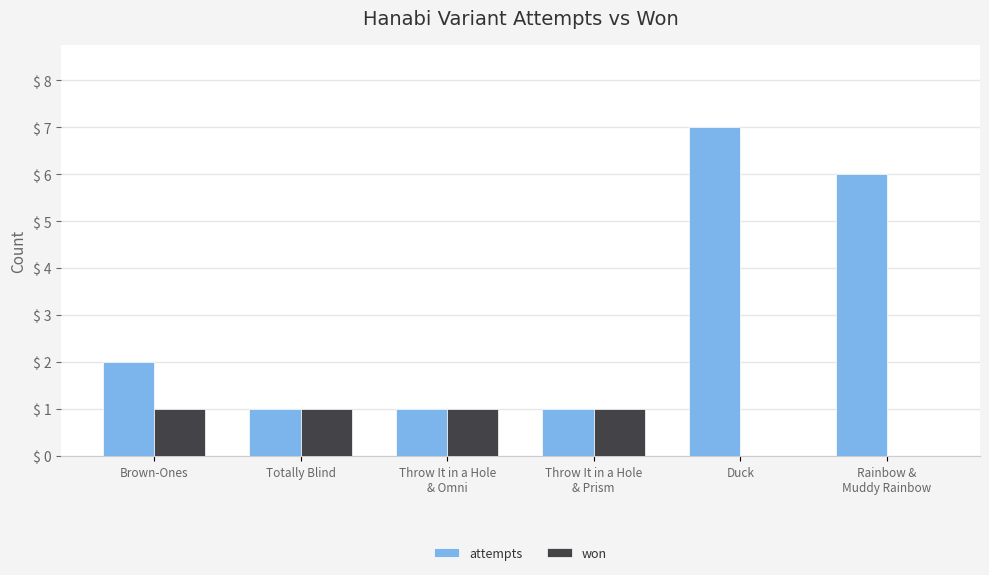

How many distinct data groups are displayed?

2